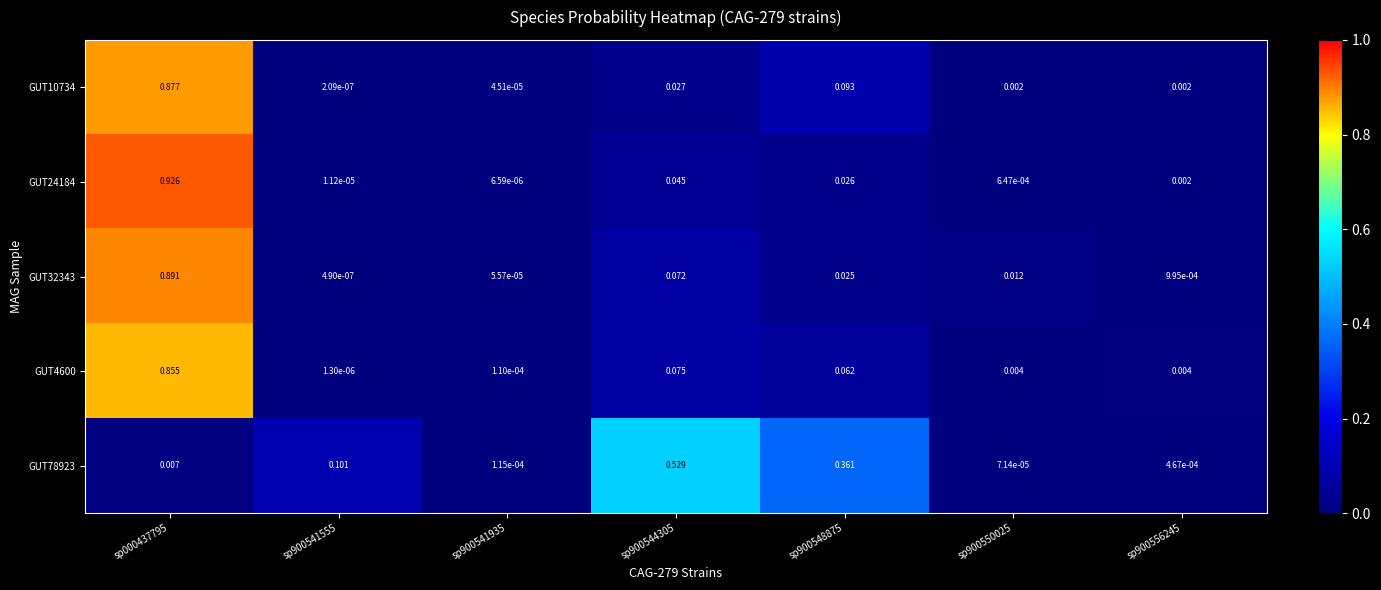

Is the value of GUT32343 at sp900550025 greater than the value of GUT24184 at sp900541935?

Yes